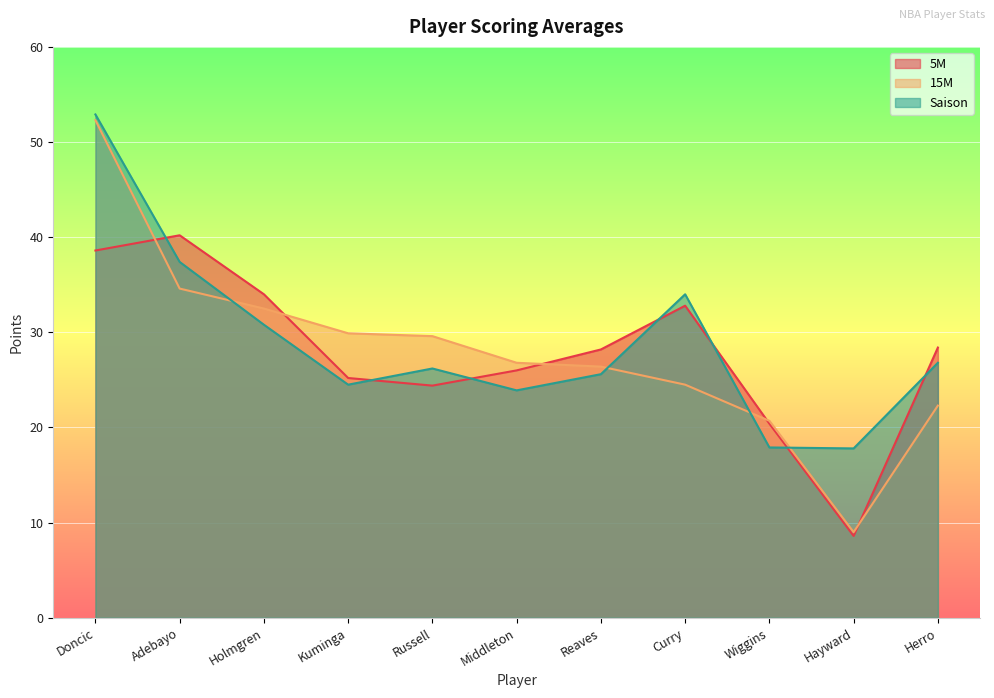

True or false: 5M has a value of 25.2 at Kuminga.

True